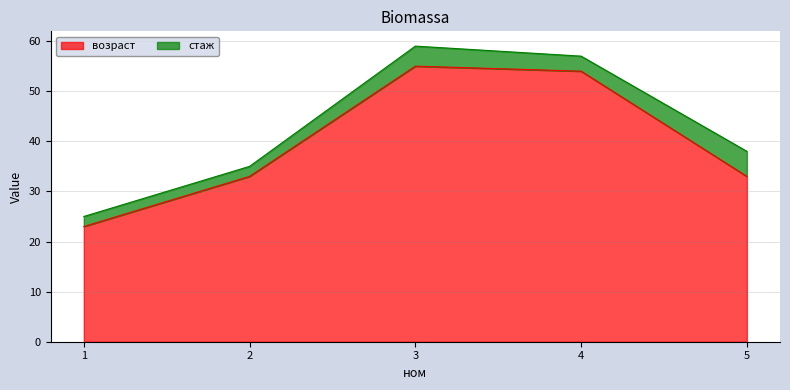

What is the ratio of the value at 4 to the value at 5?

1.6